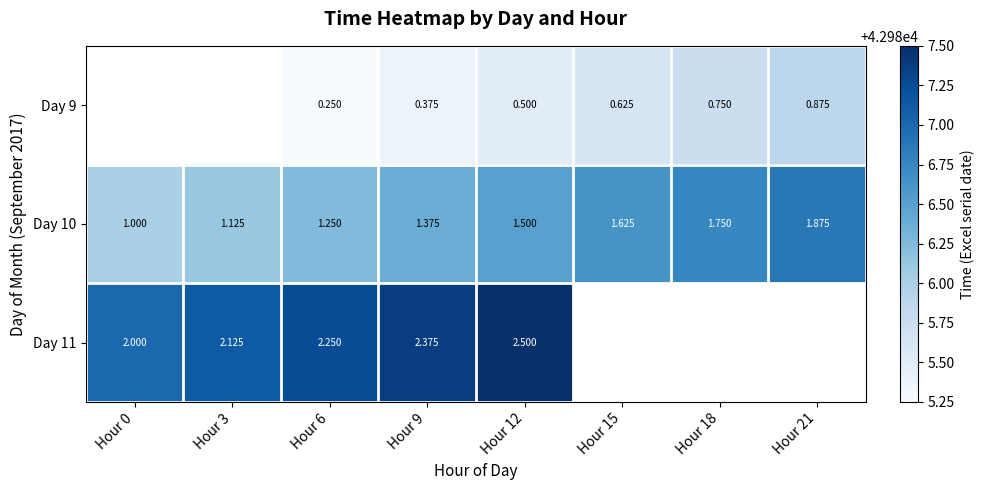

List the labels in order of Day 10 value, largest first.

Hour 21, Hour 18, Hour 15, Hour 12, Hour 9, Hour 6, Hour 3, Hour 0